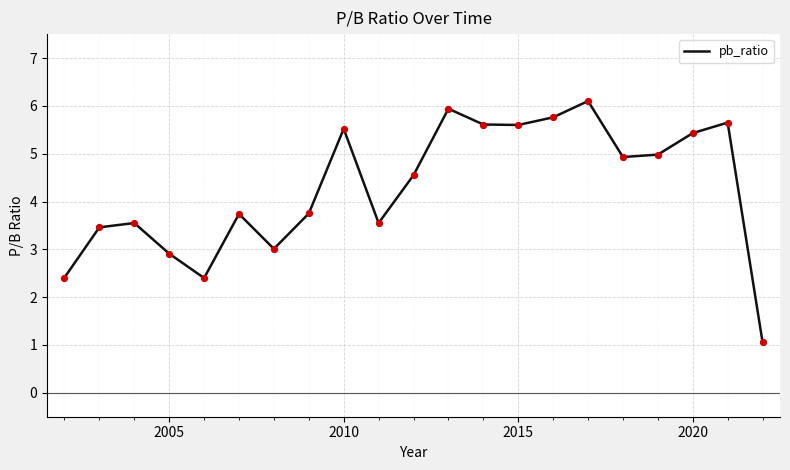

What is the minimum value shown in the chart?

1.1